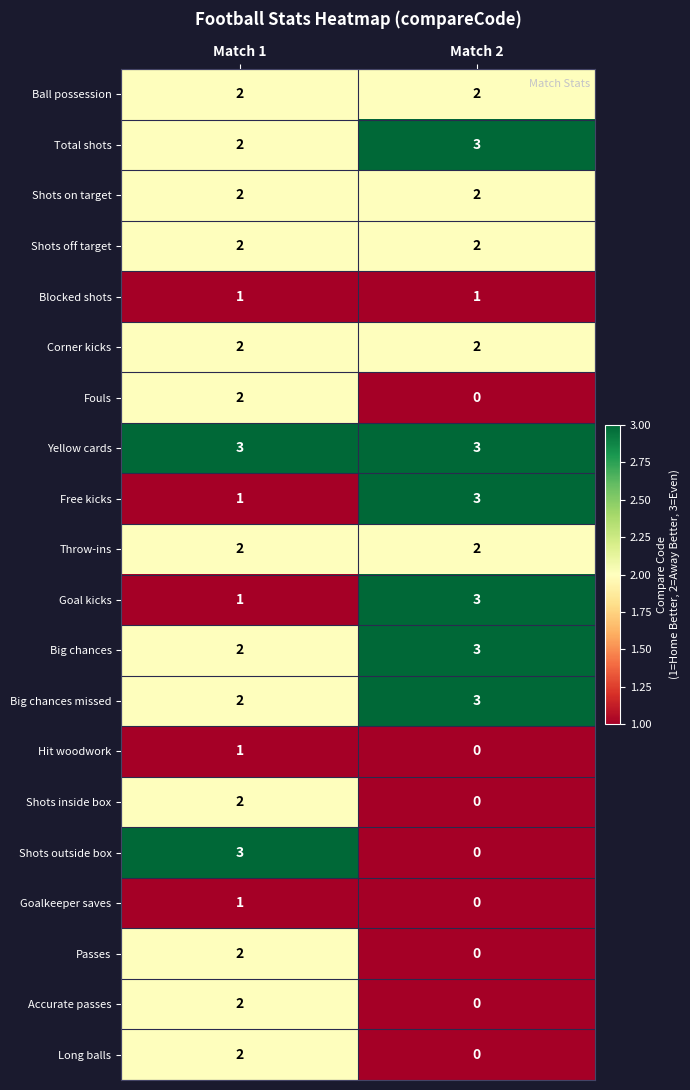

At which label does Free kicks reach its minimum?

Match 1